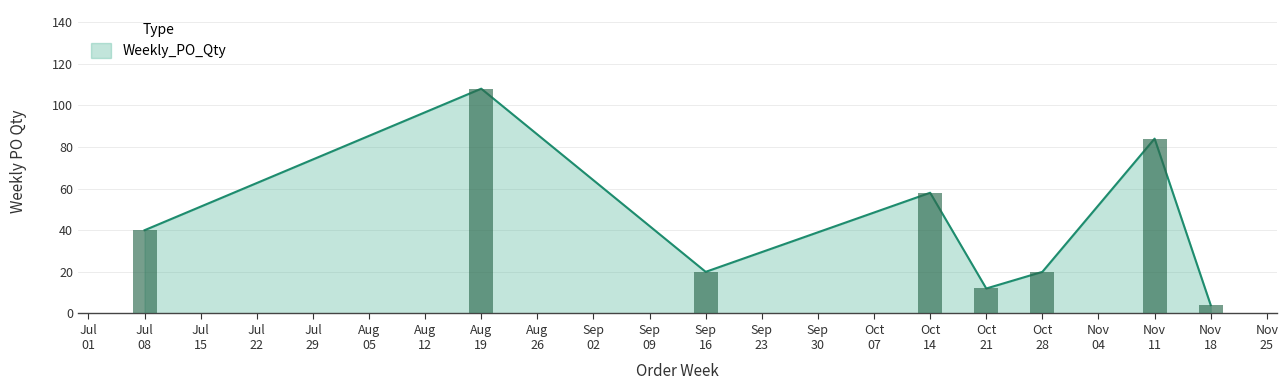

Approximately how many times larger is the value at Jul 08 compared to Nov 18?

10.0